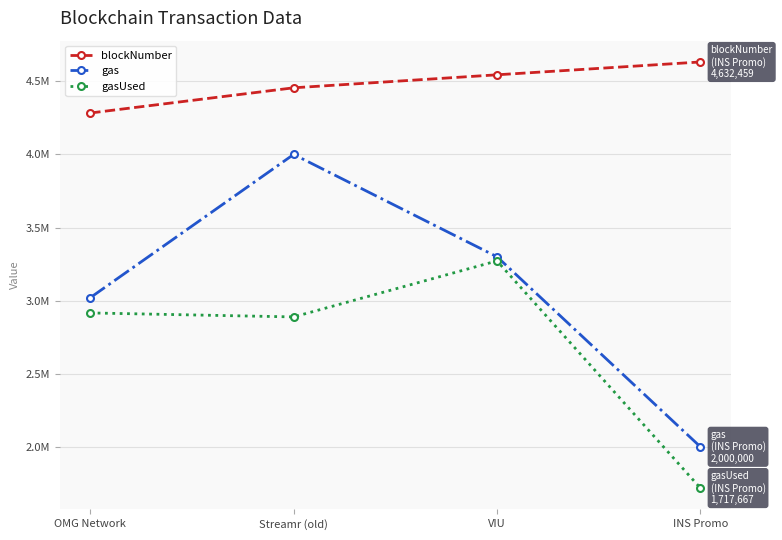

Which series has the largest range (max minus min)?

gas